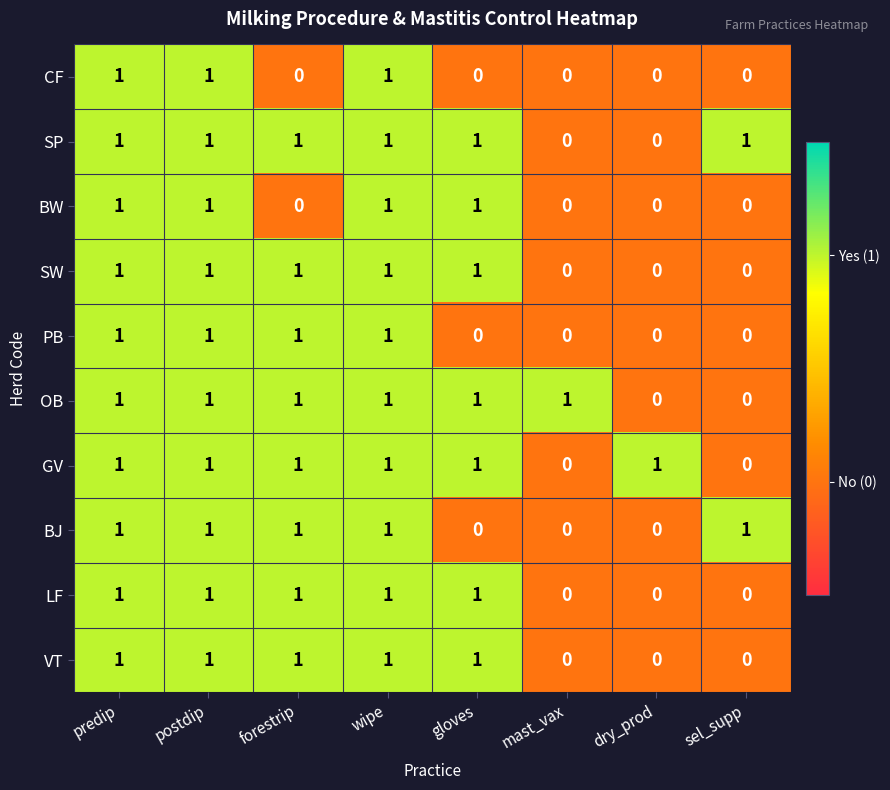

What is the sum of all BJ values?

5